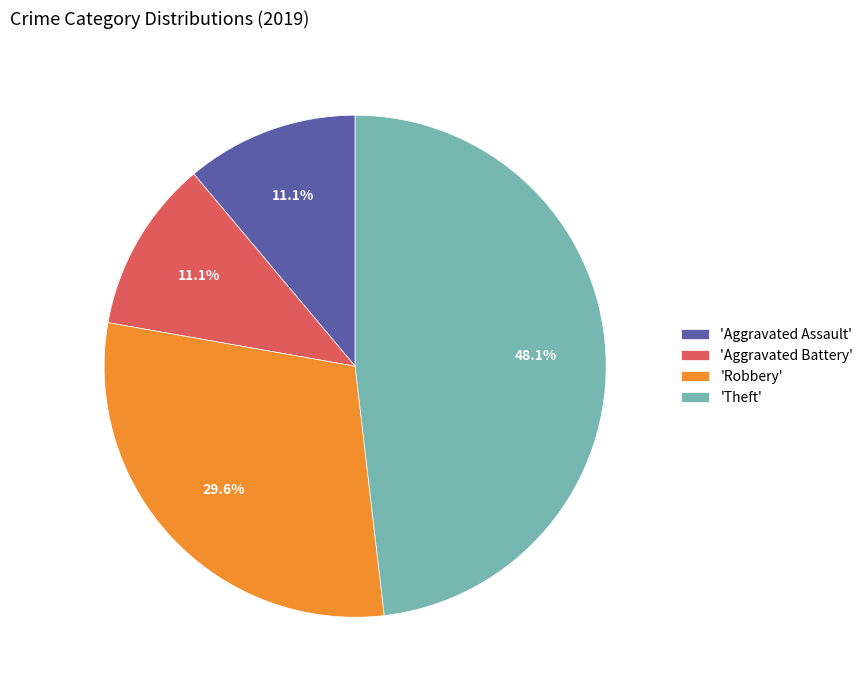

What is the largest slice in the pie chart?

'Theft'